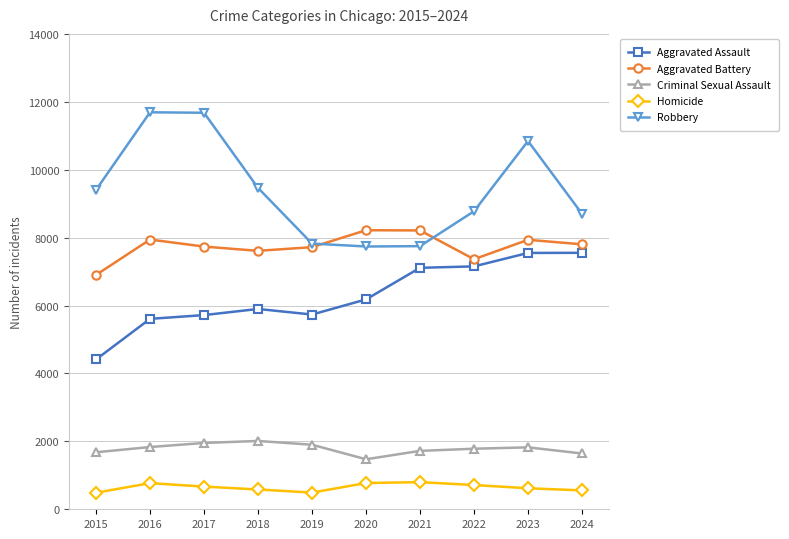

What is the difference between the maximum and minimum values in the Aggravated Assault series?

3141